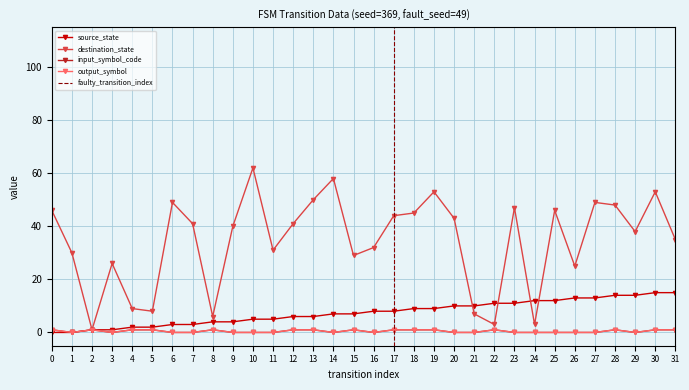

Rank the series by their maximum value, from highest to lowest.

destination_state, source_state, input_symbol_code, output_symbol